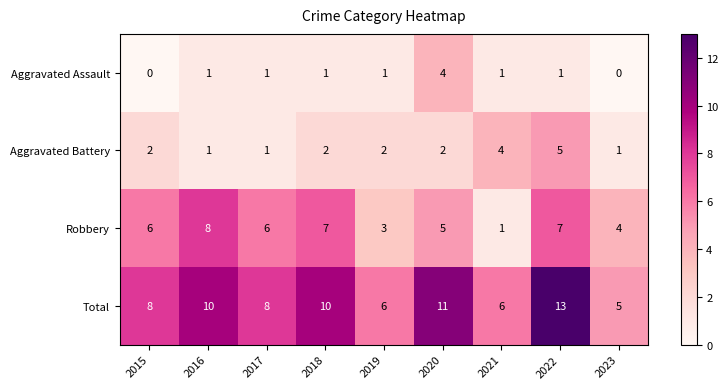

Between 2021 and 2022, which series saw the biggest shift?

Total